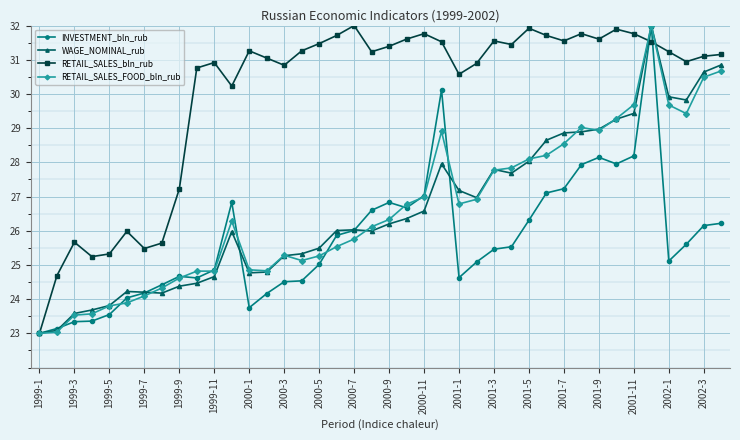

What is the minimum value shown in the chart?

23.0